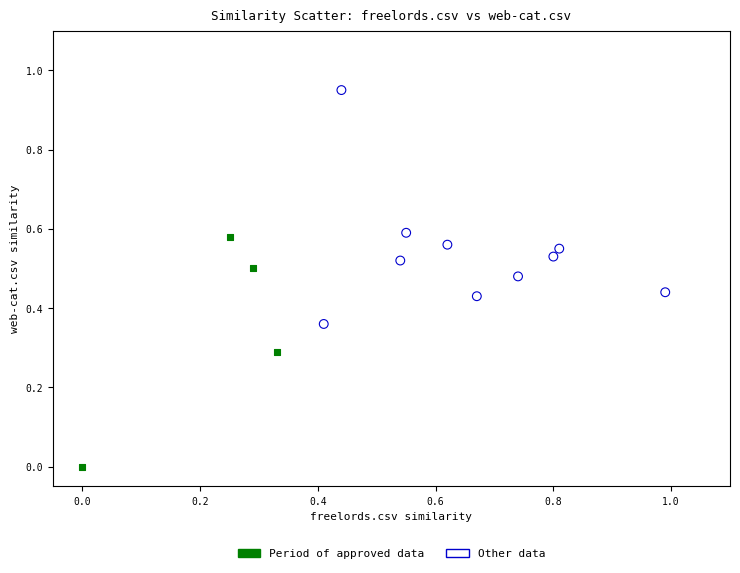

Which series contains the highest Y value?

Period of approved data